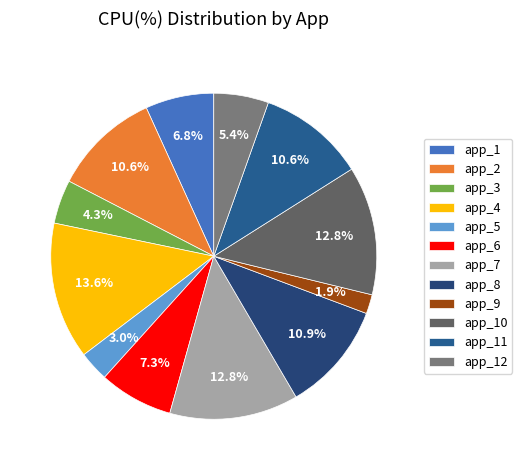

Count the number of slices in the pie.

12